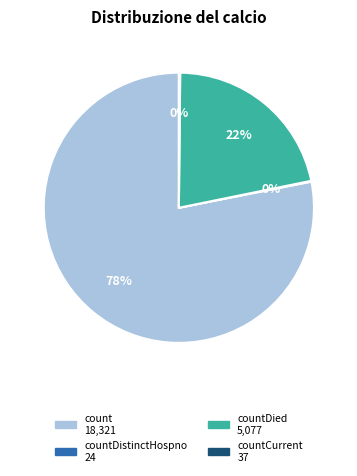

Does any single category account for the majority?

Yes